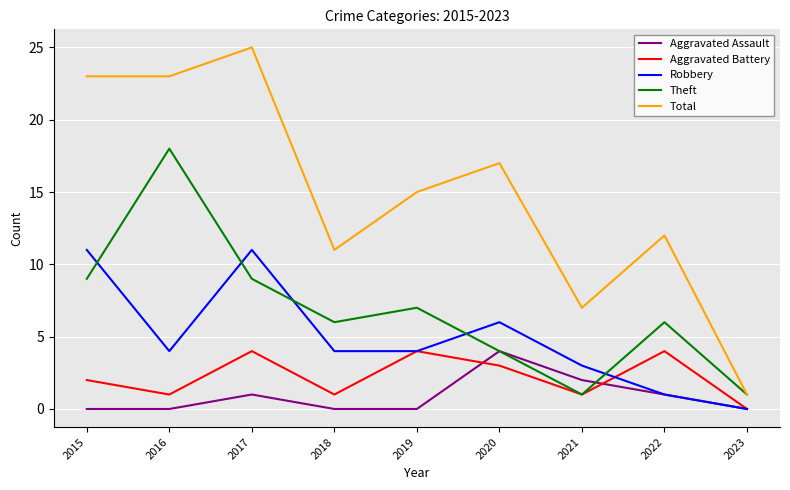

Is the value of Aggravated Battery at 2022 greater than the value of Aggravated Assault at 2018?

Yes